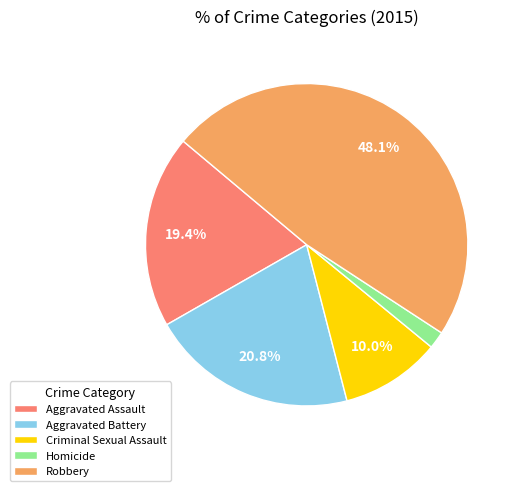

To the nearest percent, what percentage of the pie is Homicide?

2%